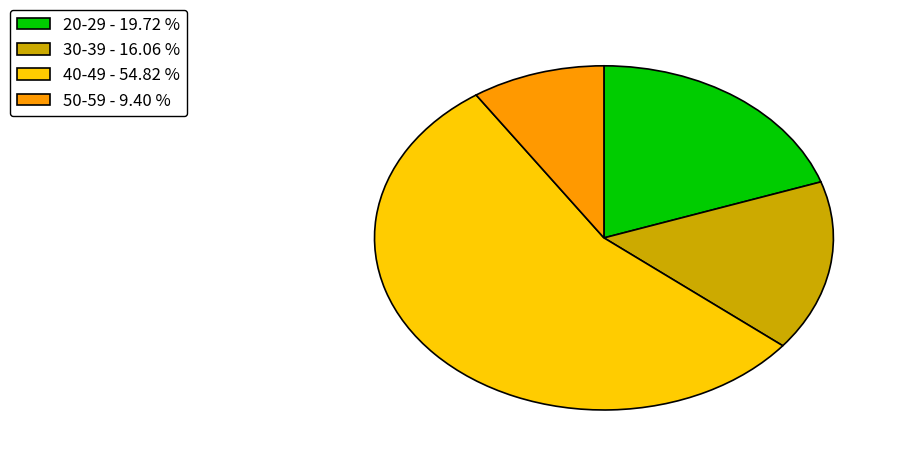

What is the ratio of the value at 40-49 - 54.82 % to the value at 20-29 - 19.72 %?

2.8